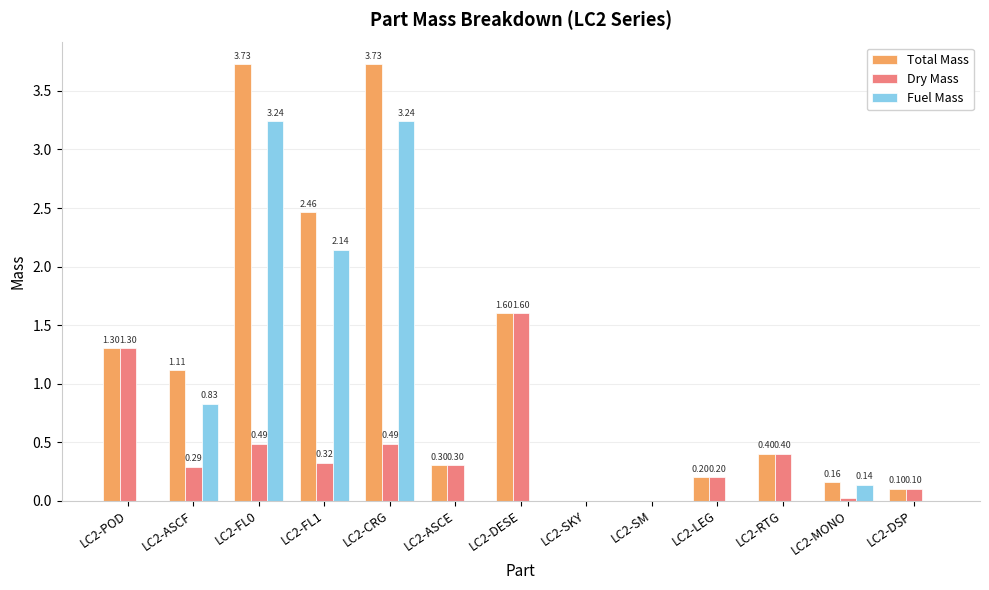

Which series has the widest spread of values?

Total Mass